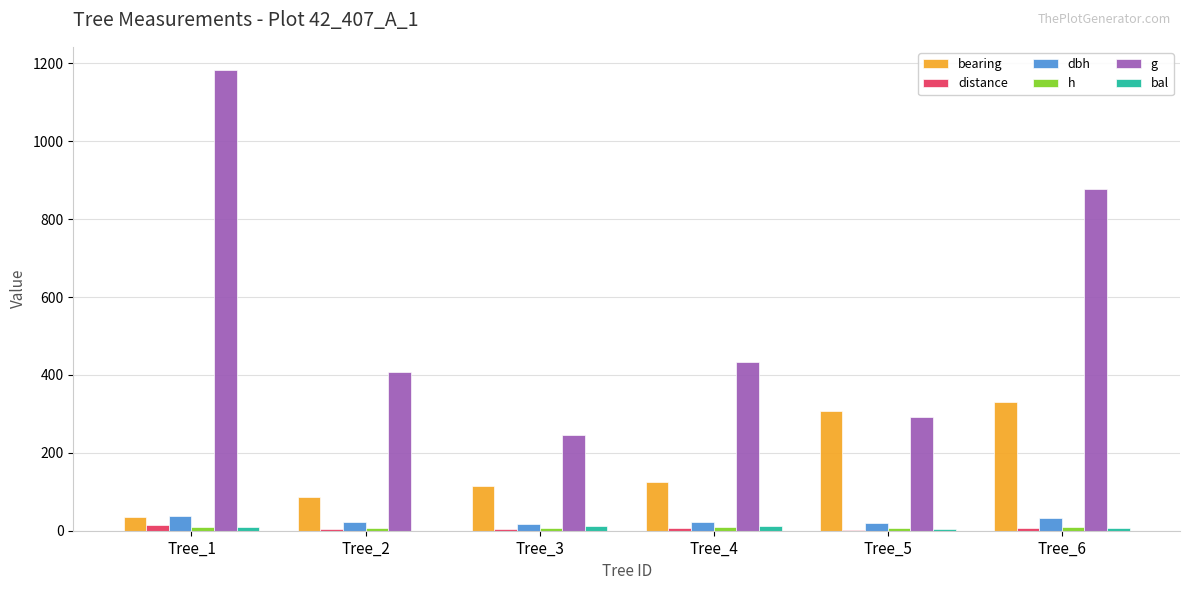

What is the difference between the maximum and second lowest values in the h series?

2.0